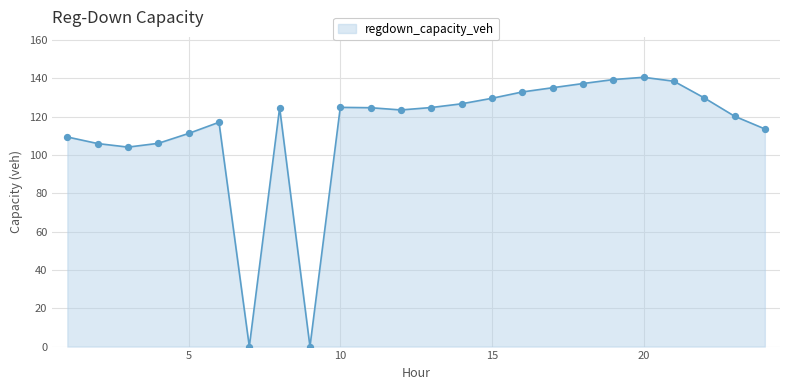

What is the maximum value shown in the chart?

140.6